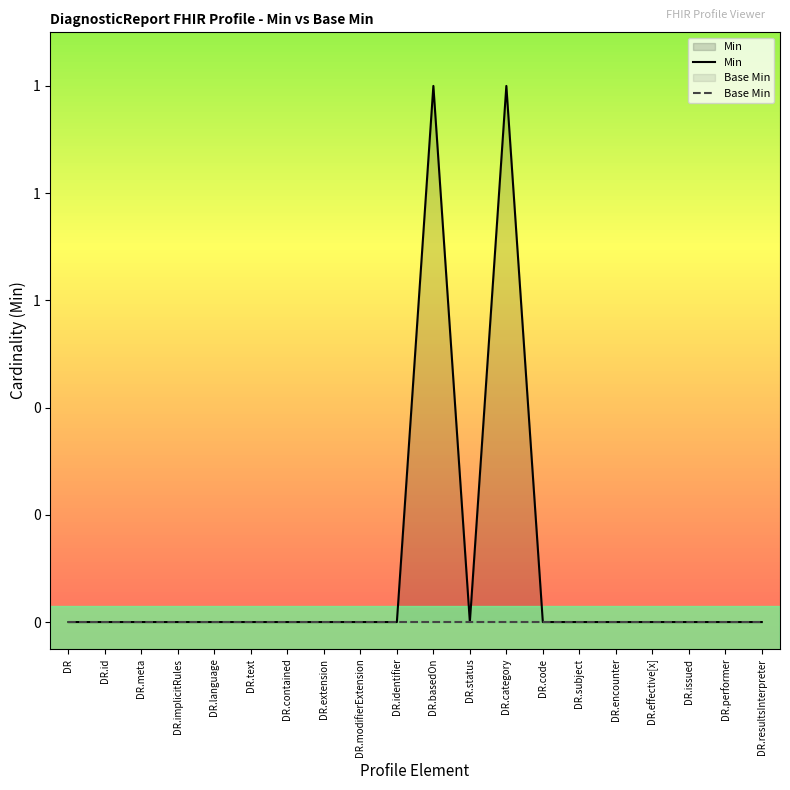

Between DR.performer and DR.resultsInterpreter, which is larger?

DR.performer